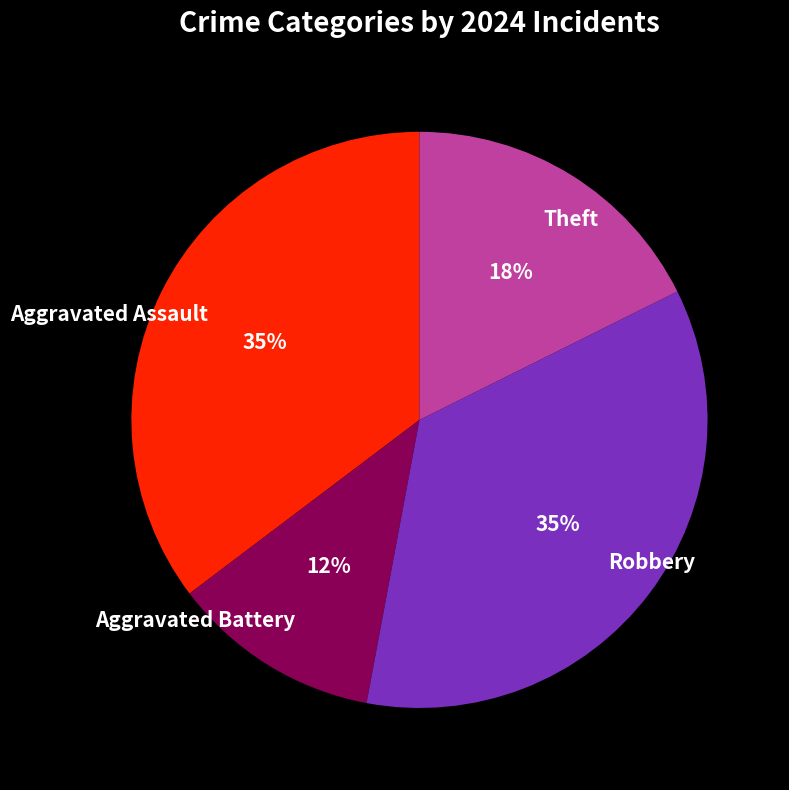

Is there a majority slice in this chart?

No